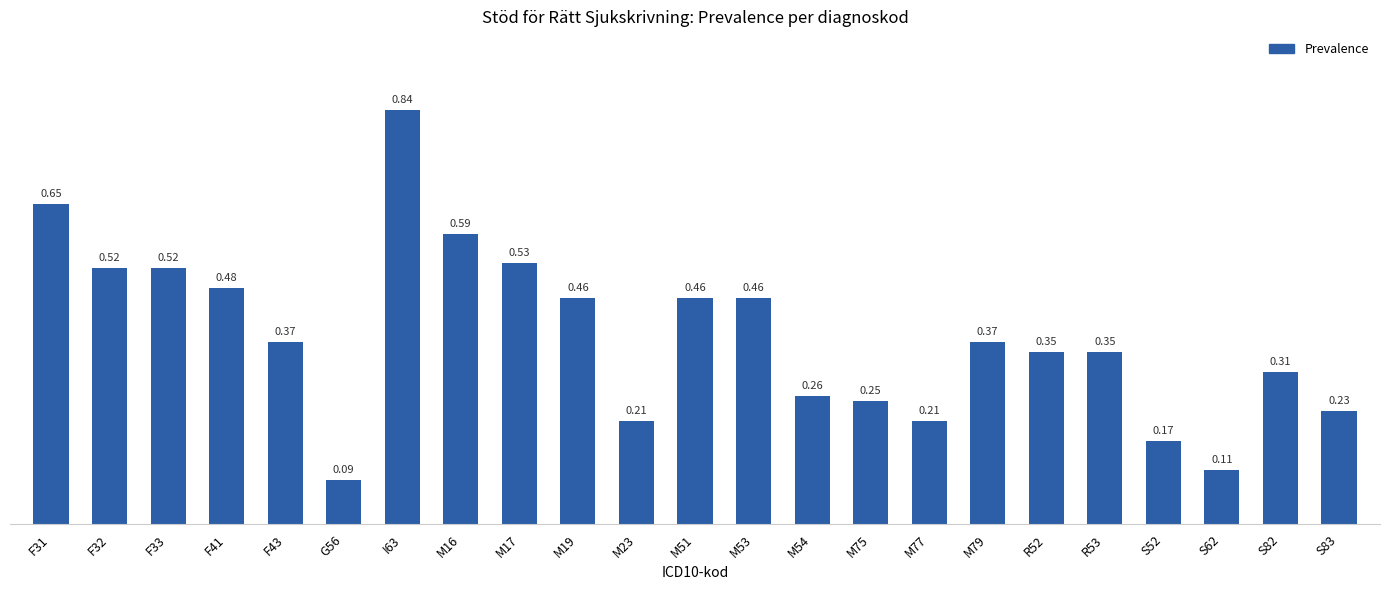

What is the change in value from M16 to M77?

-0.4